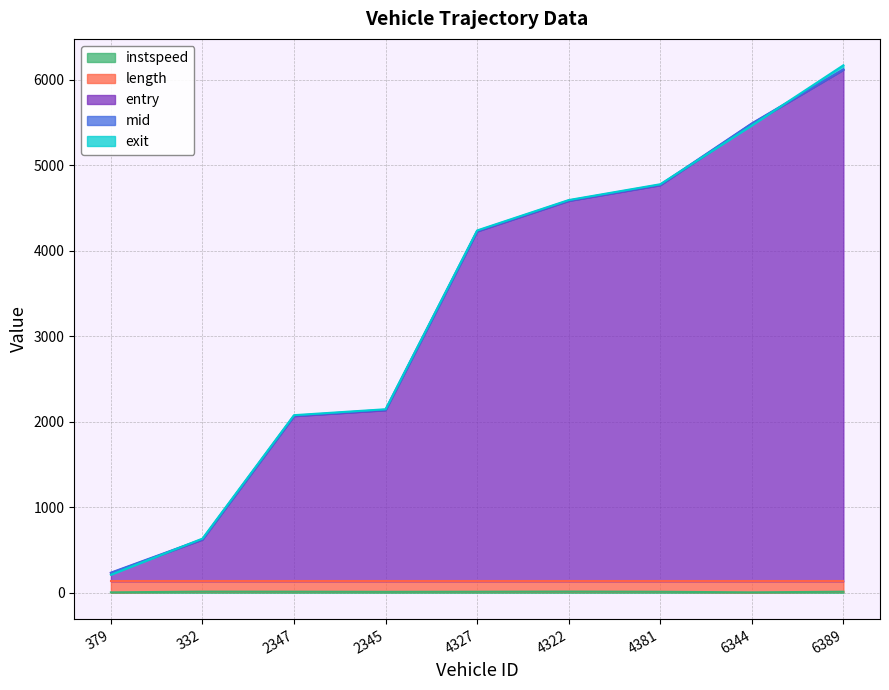

Is it true that exit equals 6168.1 at 6389?

True